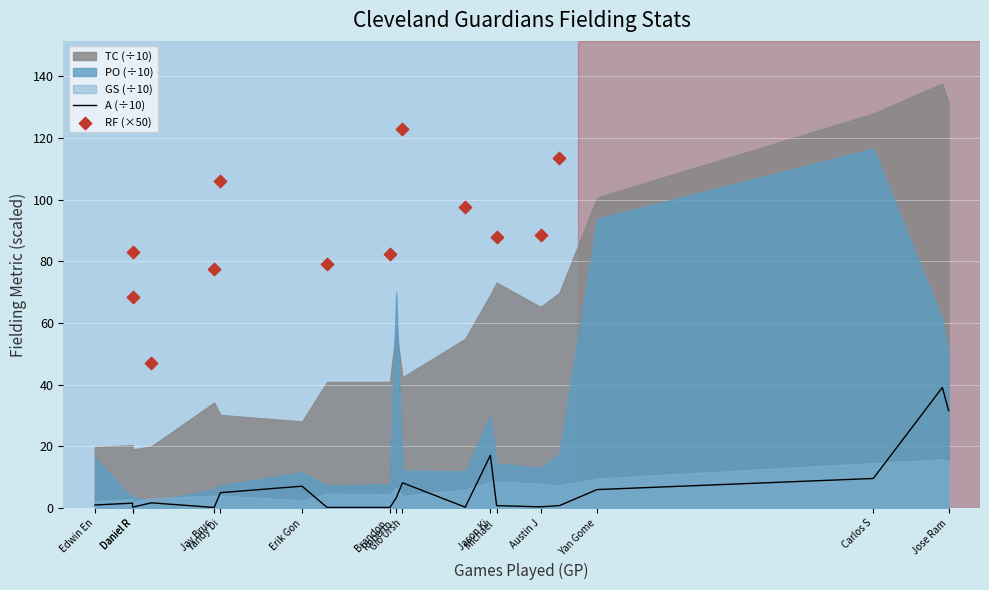

What is the total value across all series at Jose Ram?

201.1